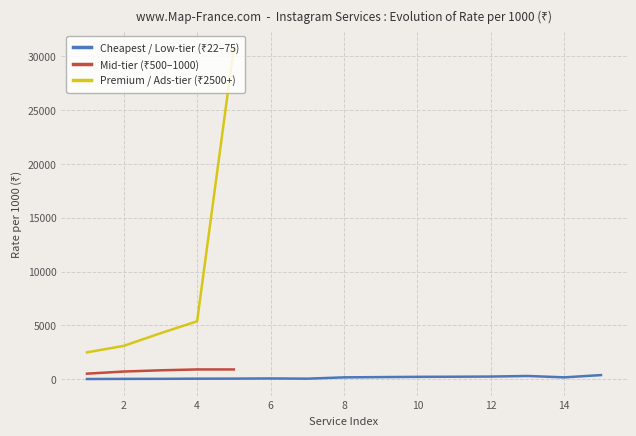

Which series has the largest total across all categories?

Premium / Ads-tier (₹2500+)